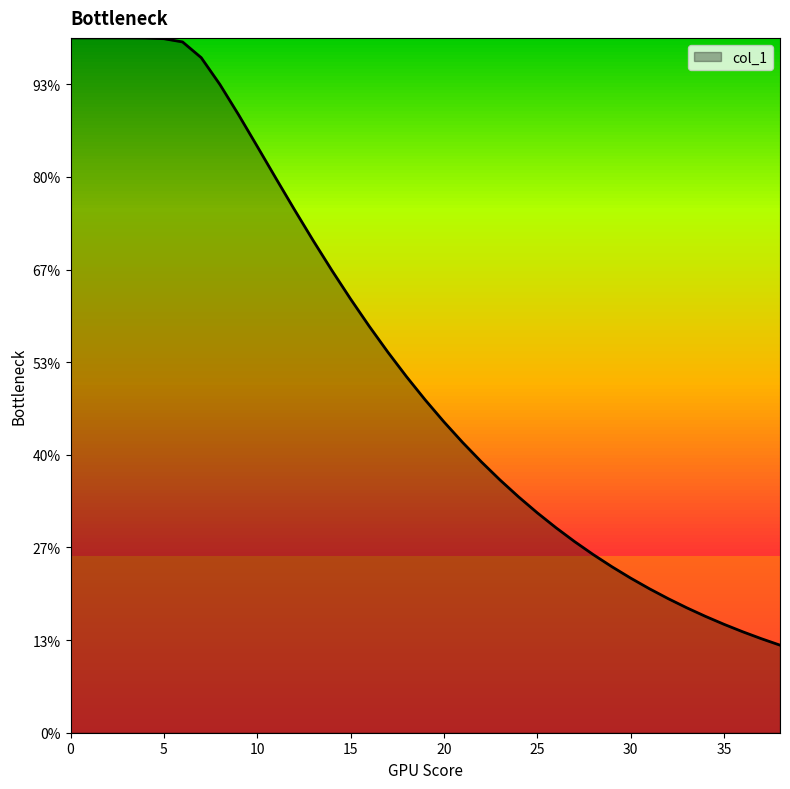

Does the chart display data point markers on the line(s)?

No